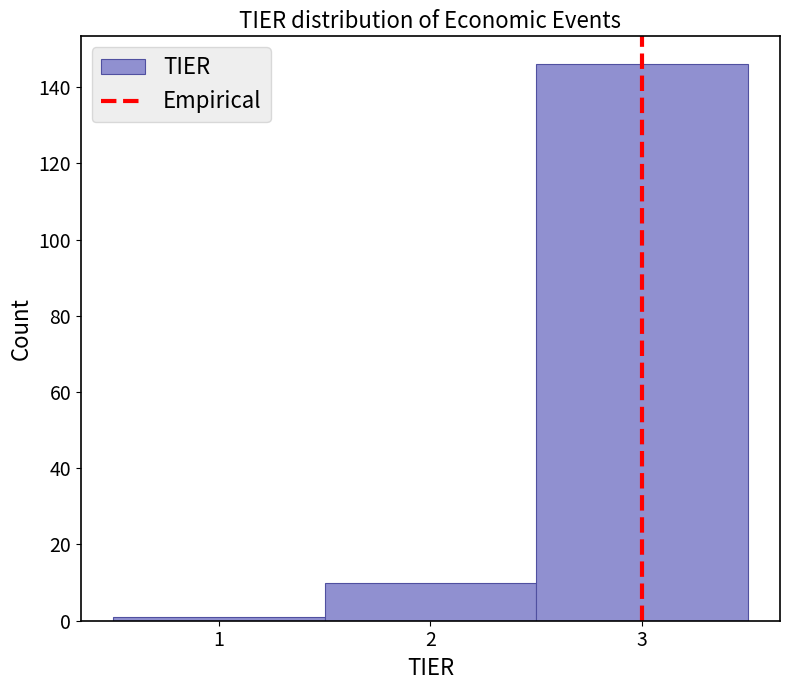

How tall is the bar that spans 1.5 to 2.5 on the x-axis? The values are not printed on the chart, so give them approximately, as read against the axis.

10